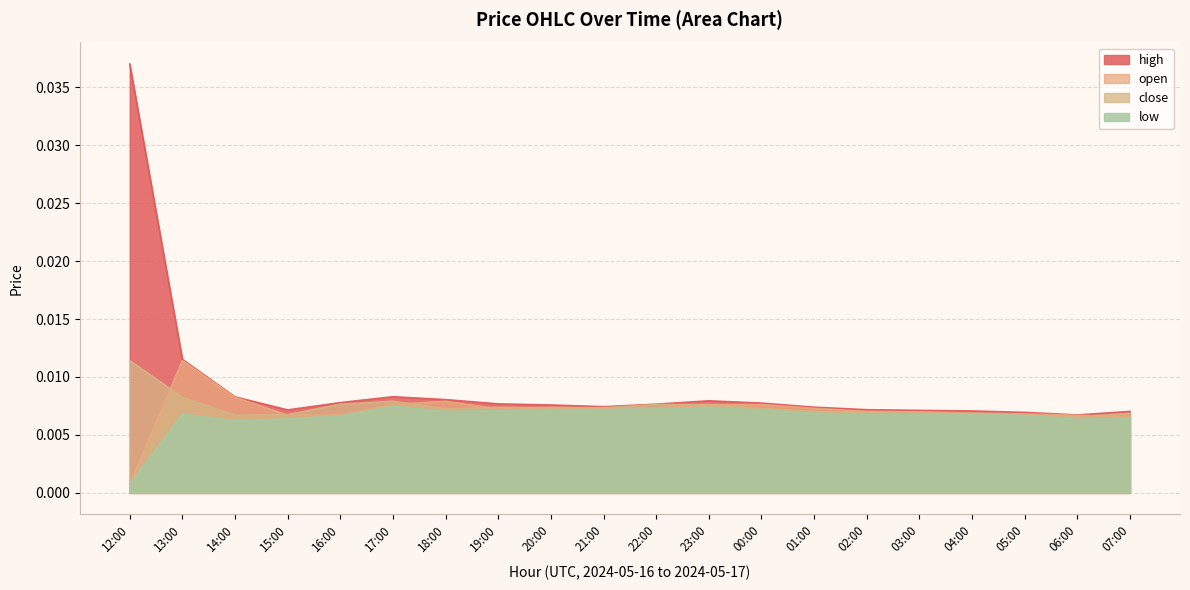

What is the label of the 13th point from the left?

00:00